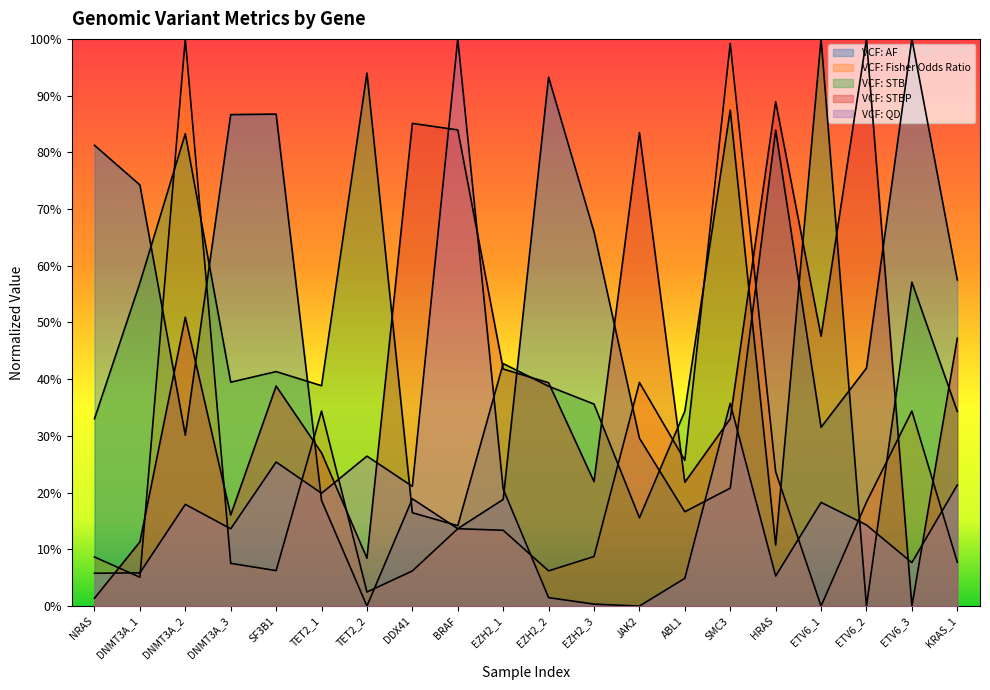

Rank the series by their maximum value, from highest to lowest.

VCF: AF, VCF: Fisher Odds Ratio, VCF: STB, VCF: STBP, VCF: QD